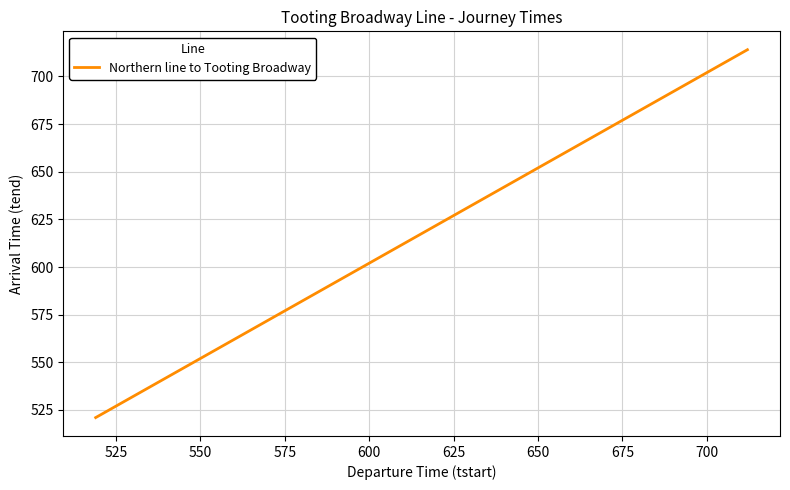

Reading left to right, extract all data points from this chart.

521	524	527	531	535	539	542	545	548	551	554	557	559	602	604	607	610	612	616	618	621	624	626	629	632	635	639	642	645	648	651	653	656	658	660	702	705	708	711	714